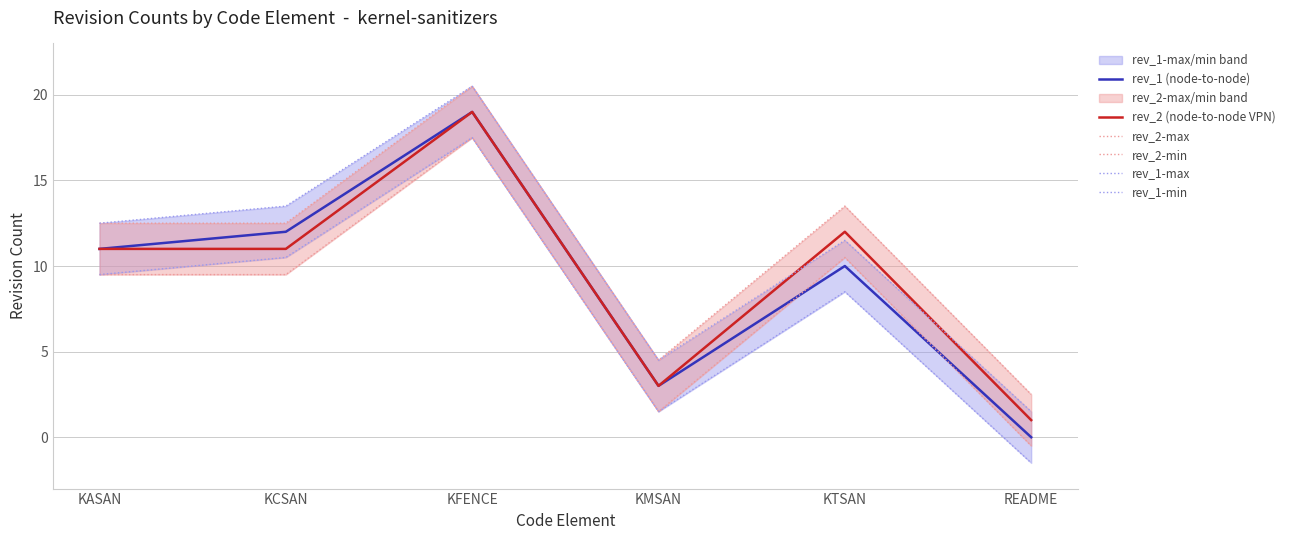

Between KMSAN and KFENCE, which is larger?

KFENCE